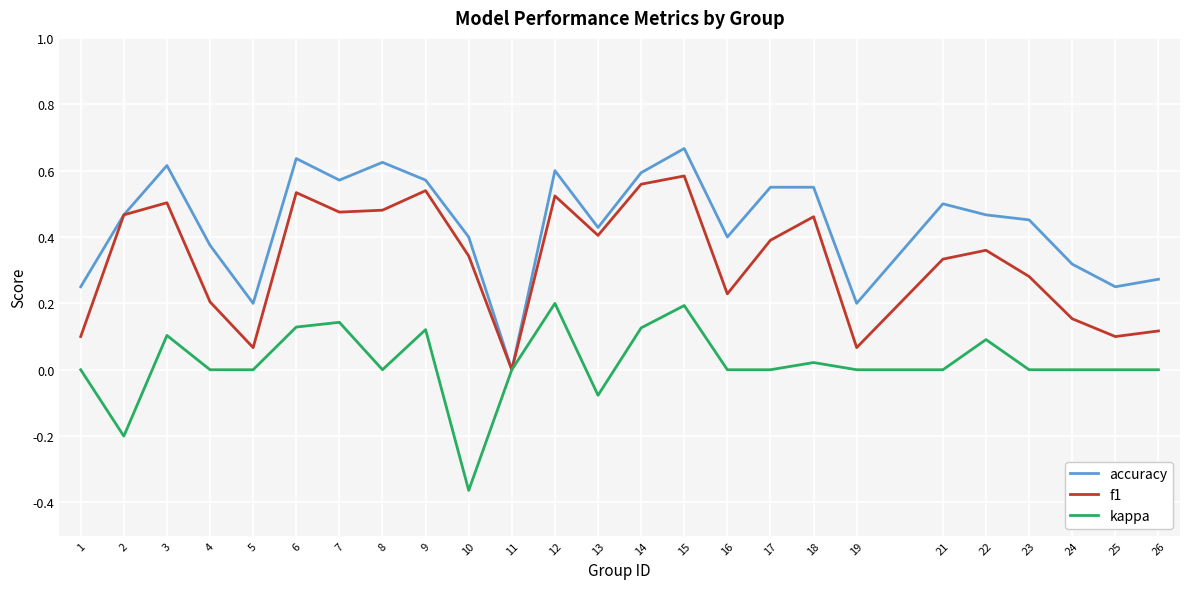

Which series has the largest total across all categories?

accuracy